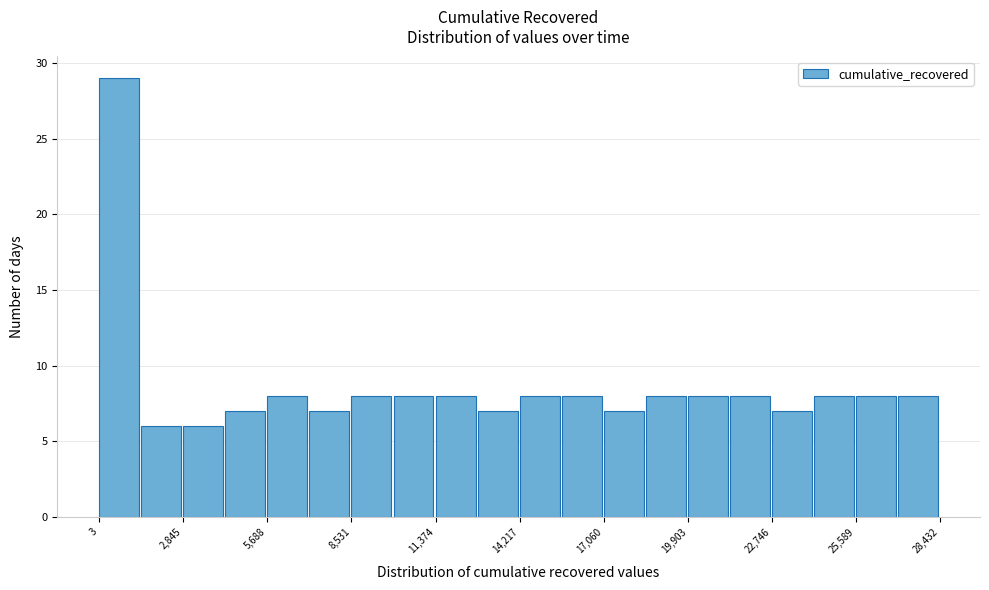

Read against the x-axis, roughly where is the centre of the tallest bar?

500